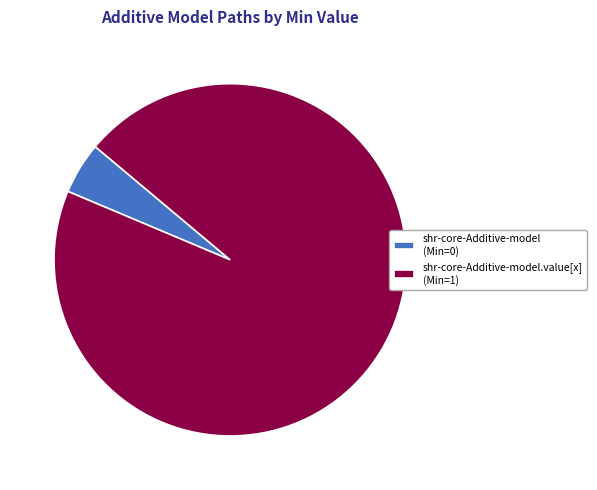

Between shr-core-Additive-model.value[x] (Min=1) and shr-core-Additive-model (Min=0), which is larger?

shr-core-Additive-model.value[x] (Min=1)